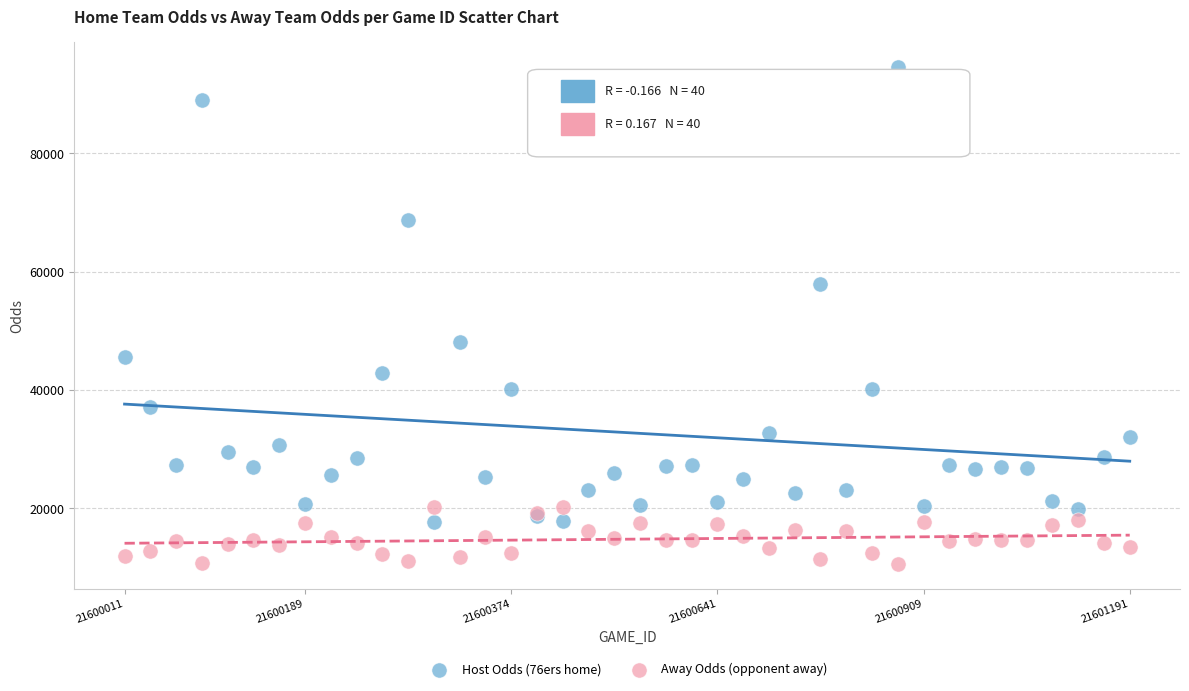

Which series has the largest Y range (max minus min)?

Host Odds (76ers home)